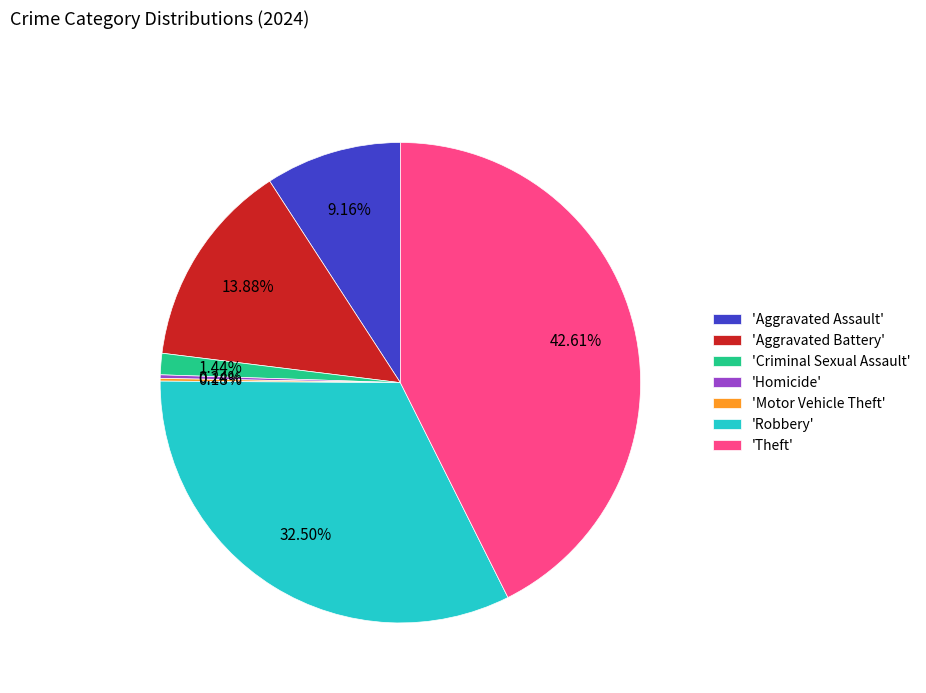

Do 'Aggravated Assault' and 'Aggravated Battery' together represent more than half of the pie?

No